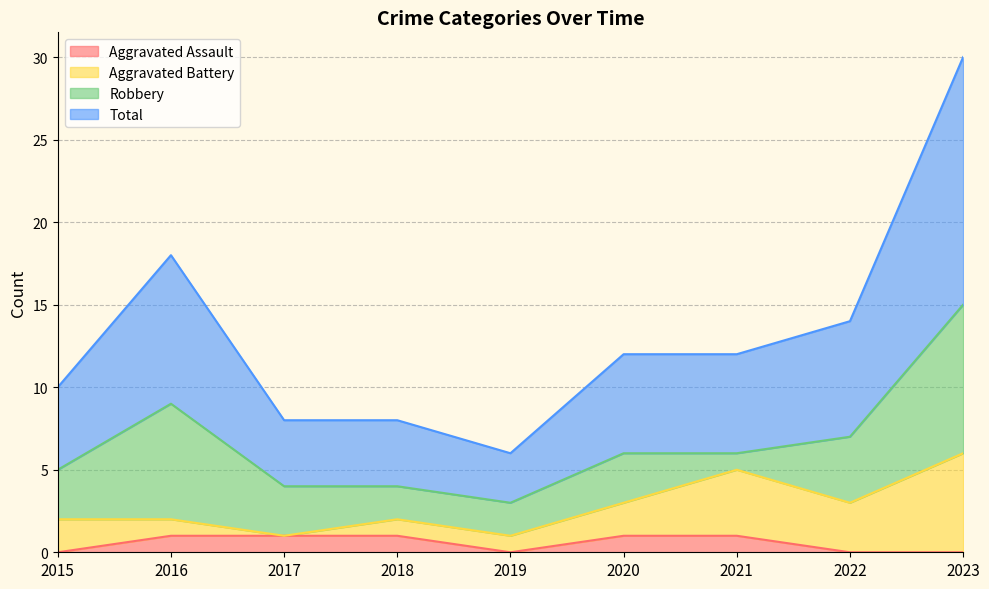

What are all the series names shown in the legend?

Aggravated Assault, Aggravated Battery, Robbery, Total